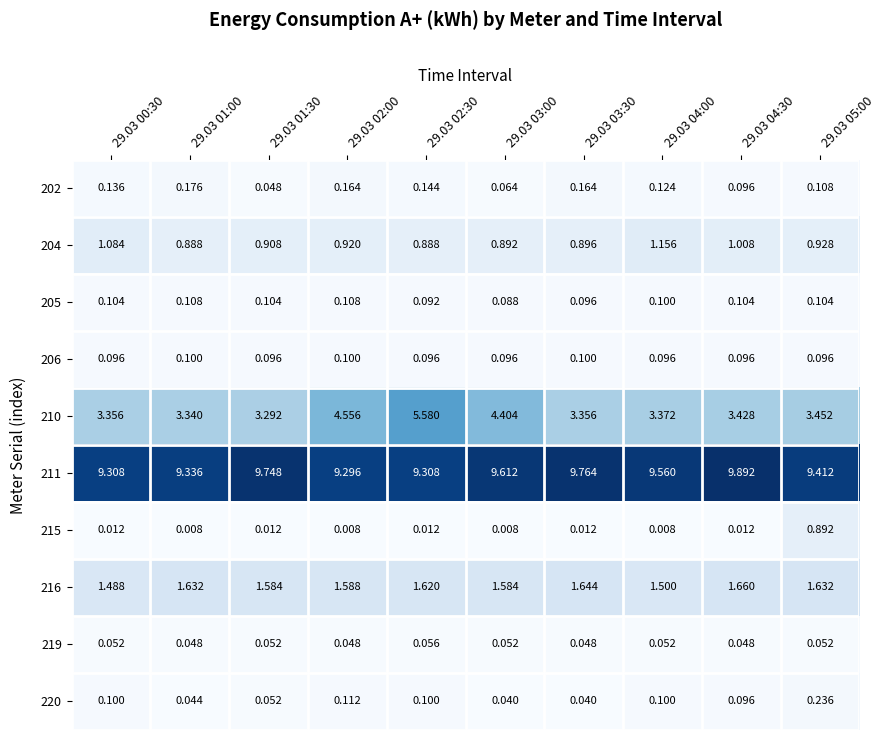

Is the value of 210 at 29.03 03:30 greater than the value of 216 at 29.03 04:30?

Yes